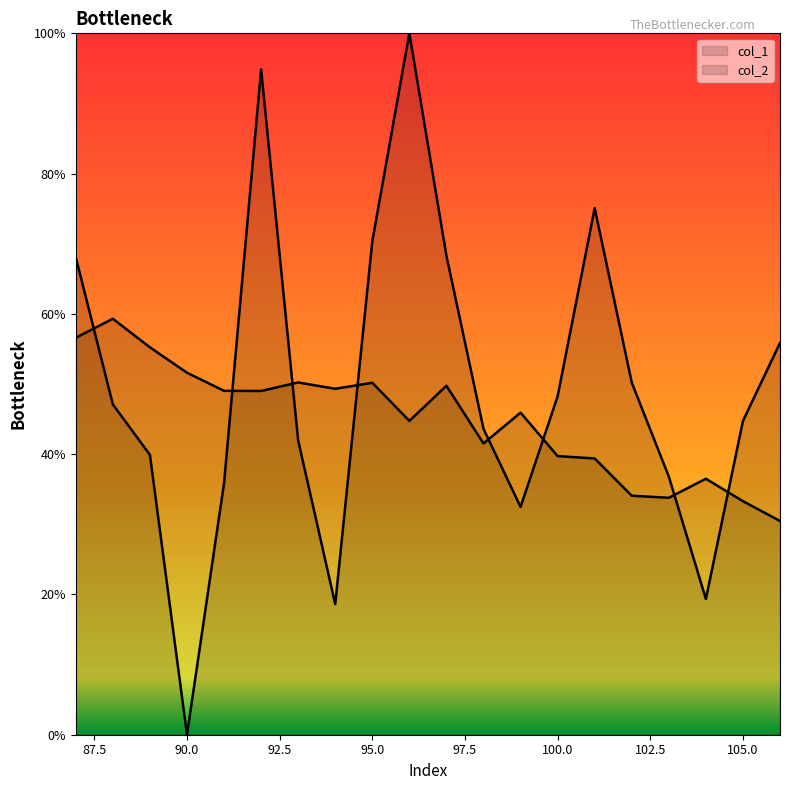

Where is the first local minimum for col_2?

90